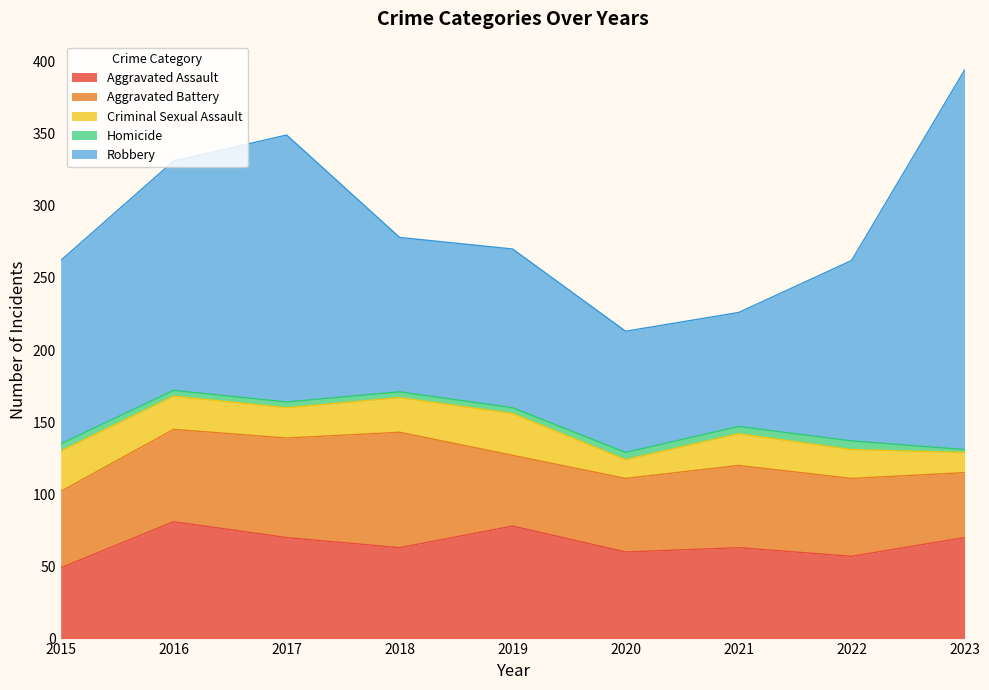

At how many categories does at least one series exceed 88?

7